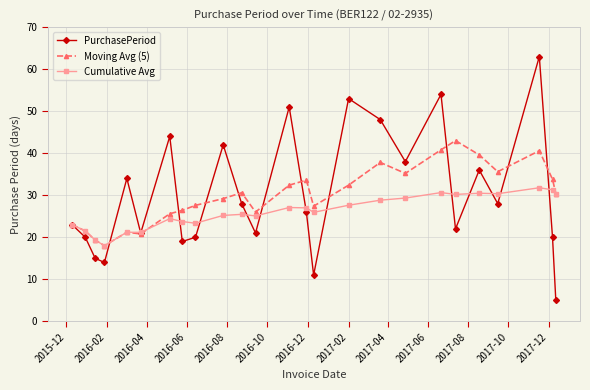

What is the highest value of the Moving Avg (5) series?

43.0